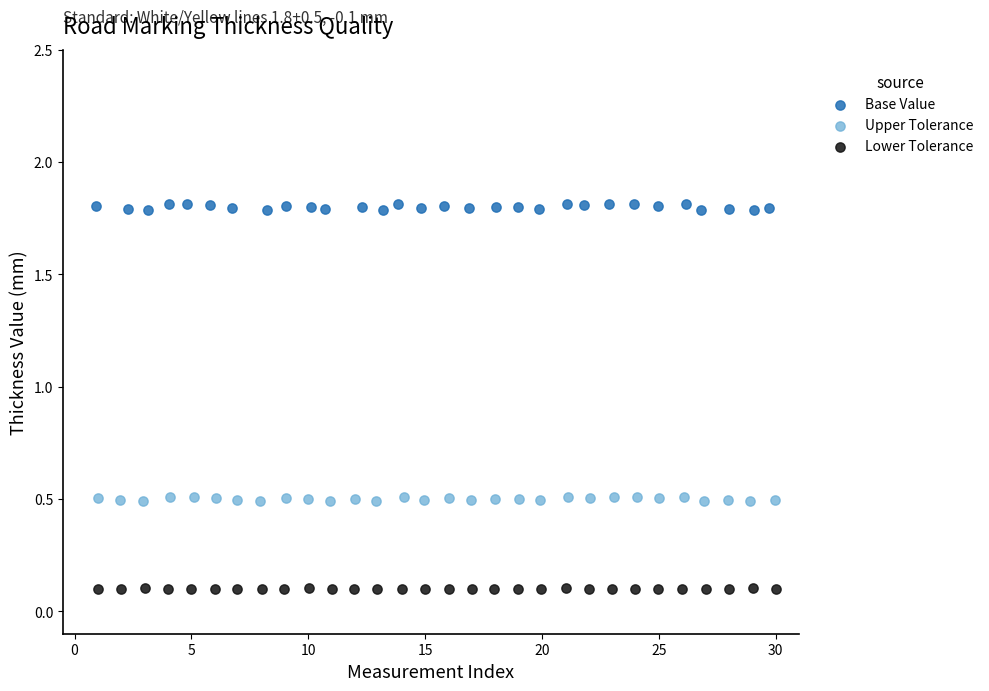

Which series reaches the minimum Y coordinate?

Lower Tolerance